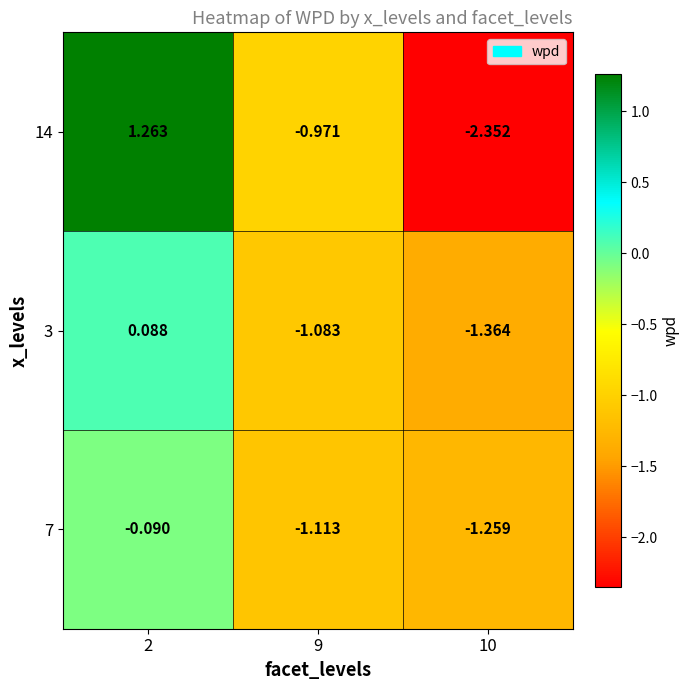

Is the value of 14 at 9 greater than the value of 7 at 2?

No